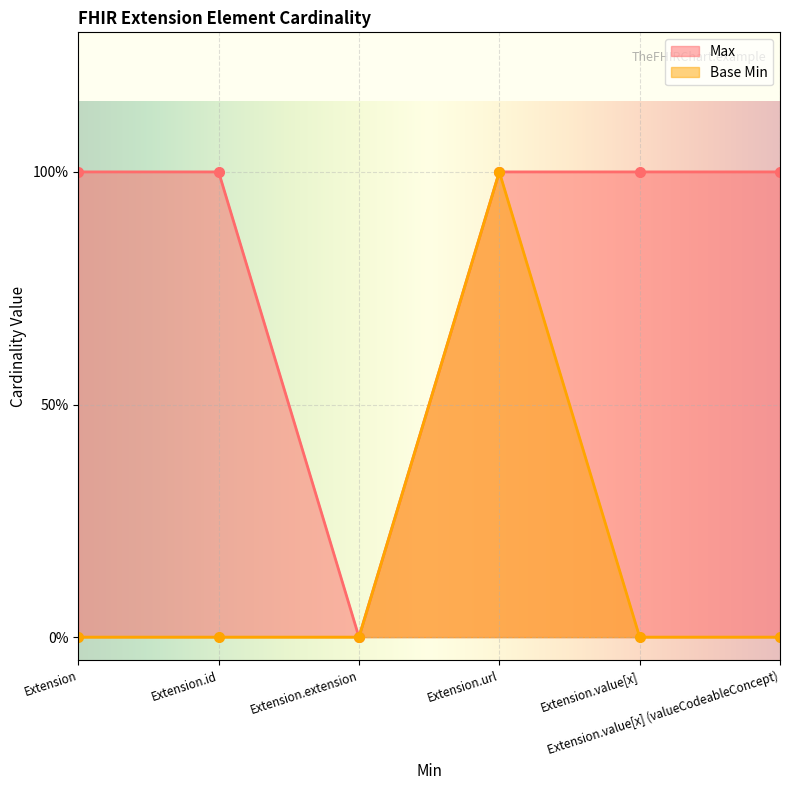

How many distinct data groups are displayed?

2